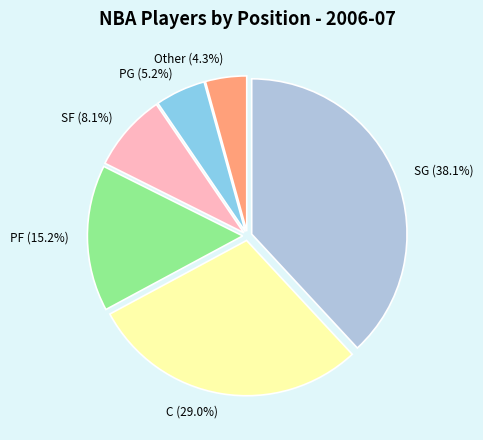

Which category has the smallest portion of the pie?

Other